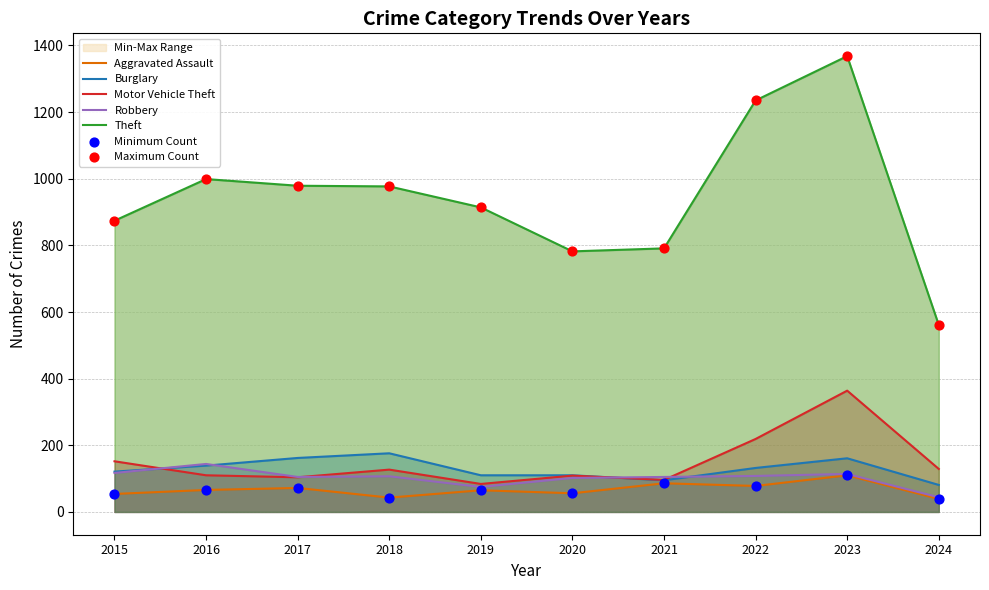

Which series has the largest Y range (max minus min)?

Theft